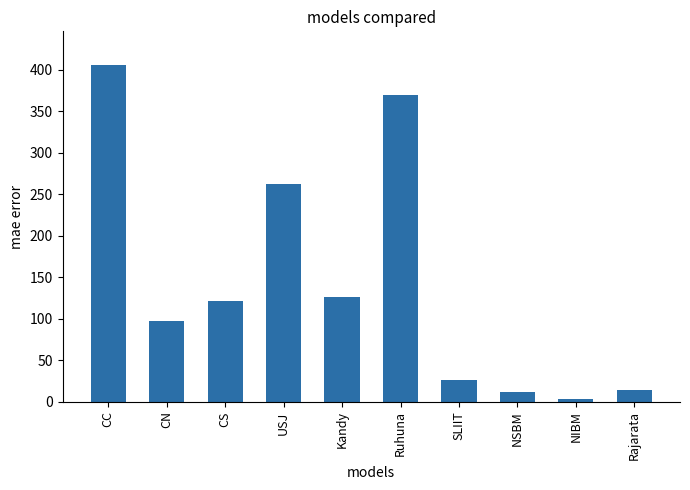

The chart shows a value of 10 at SLIIT. True or false?

False